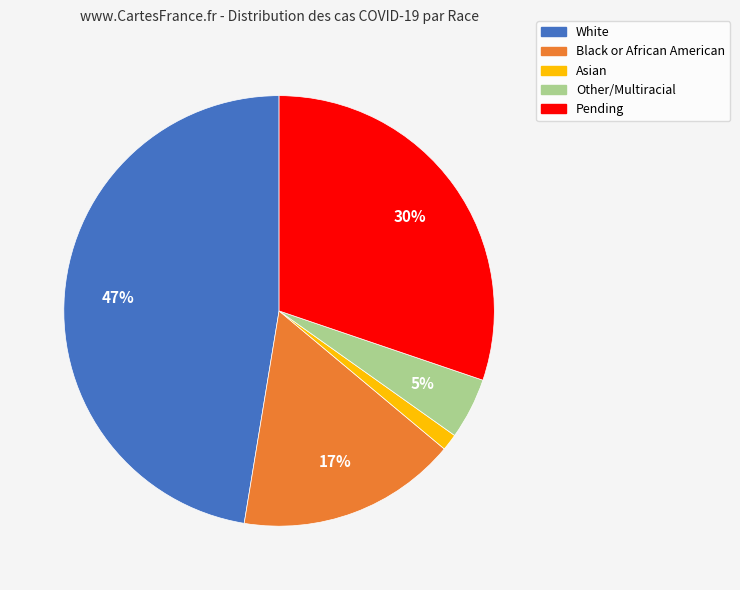

How many slices are in this pie chart?

5